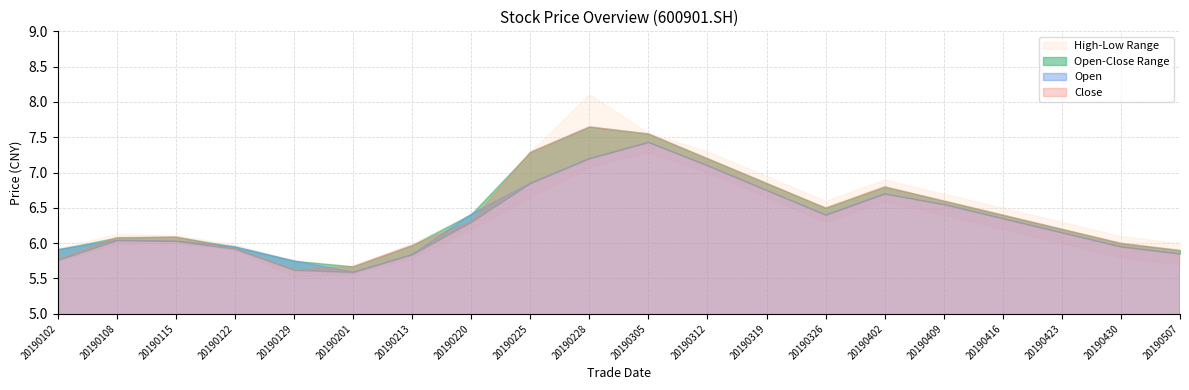

The low series shows 5.6 at 20190201. True or false?

True